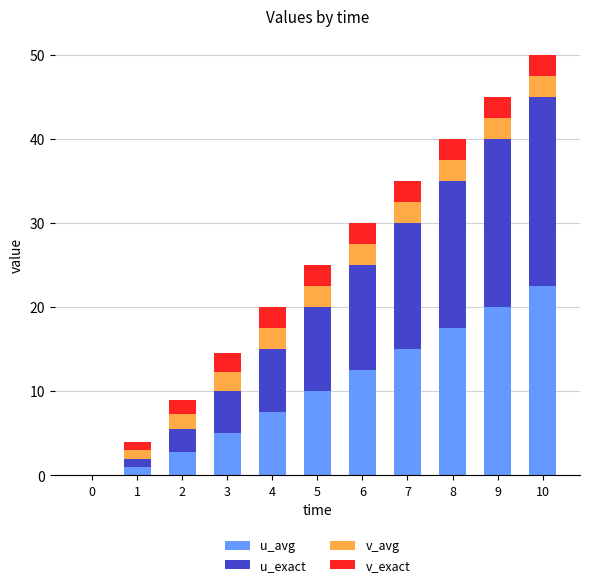

Does the chart contain stacked bars?

Yes